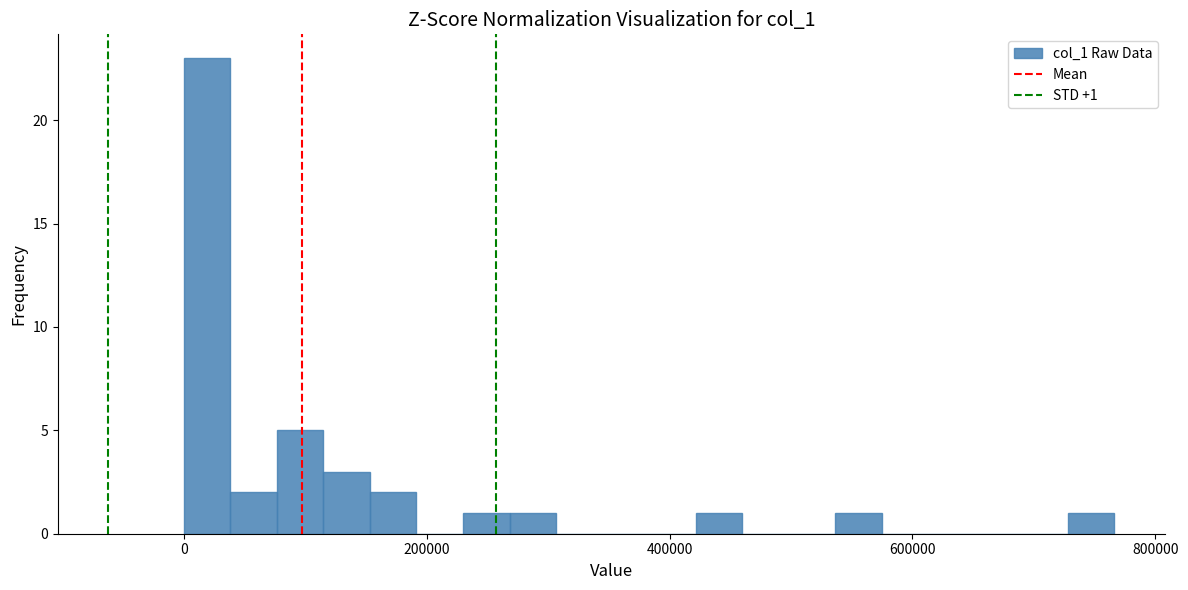

Around what value on the x-axis is the tallest bar? Give the approximate position of its centre, as read against the axis.

20000